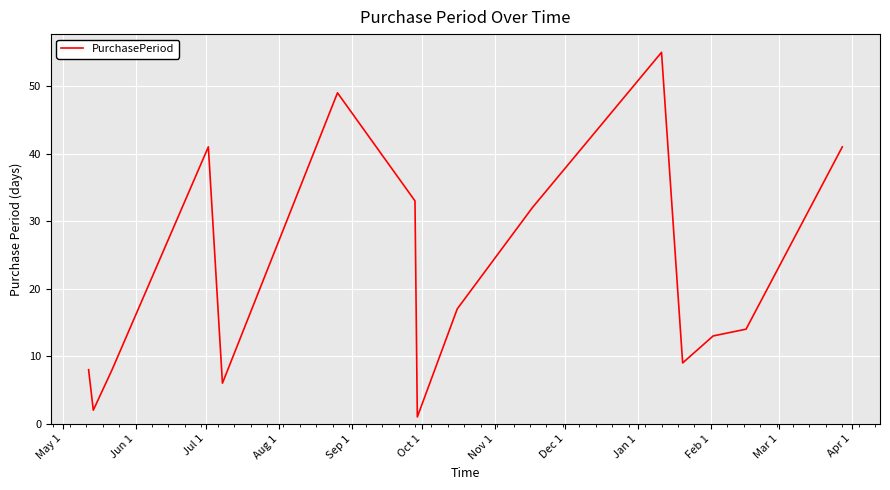

What is the maximum value shown in the chart?

55